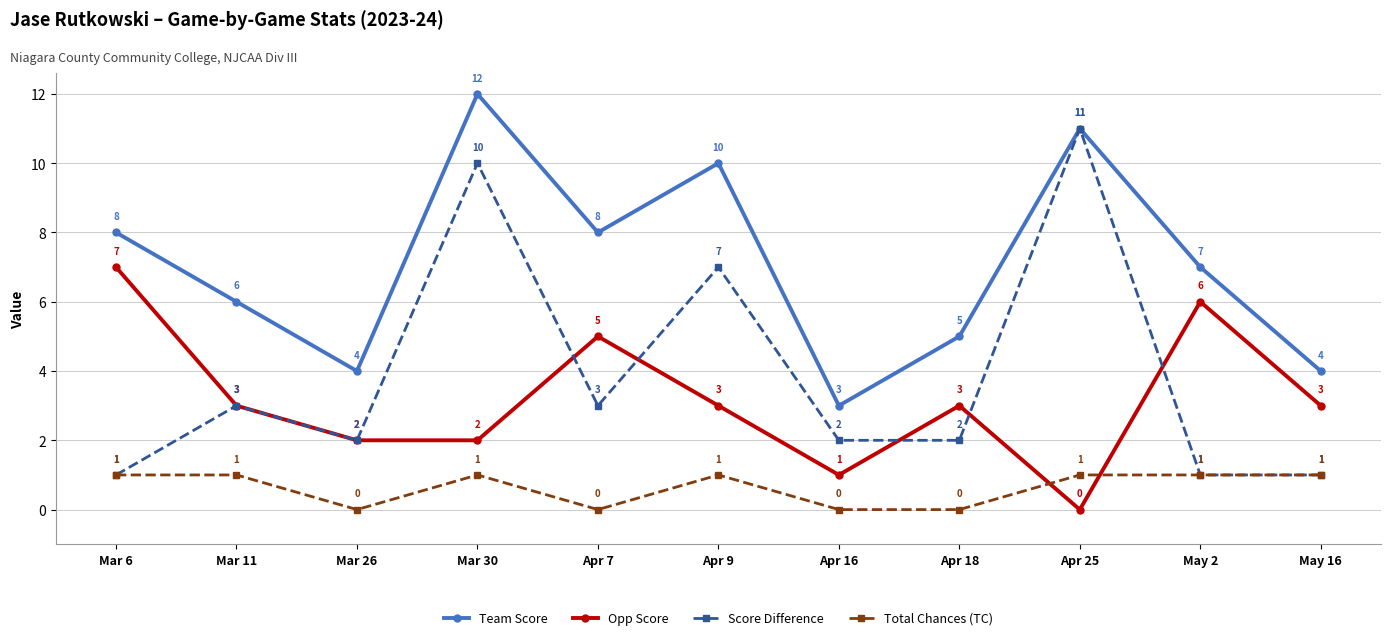

How many Team Score values are between 4 and 10?

8